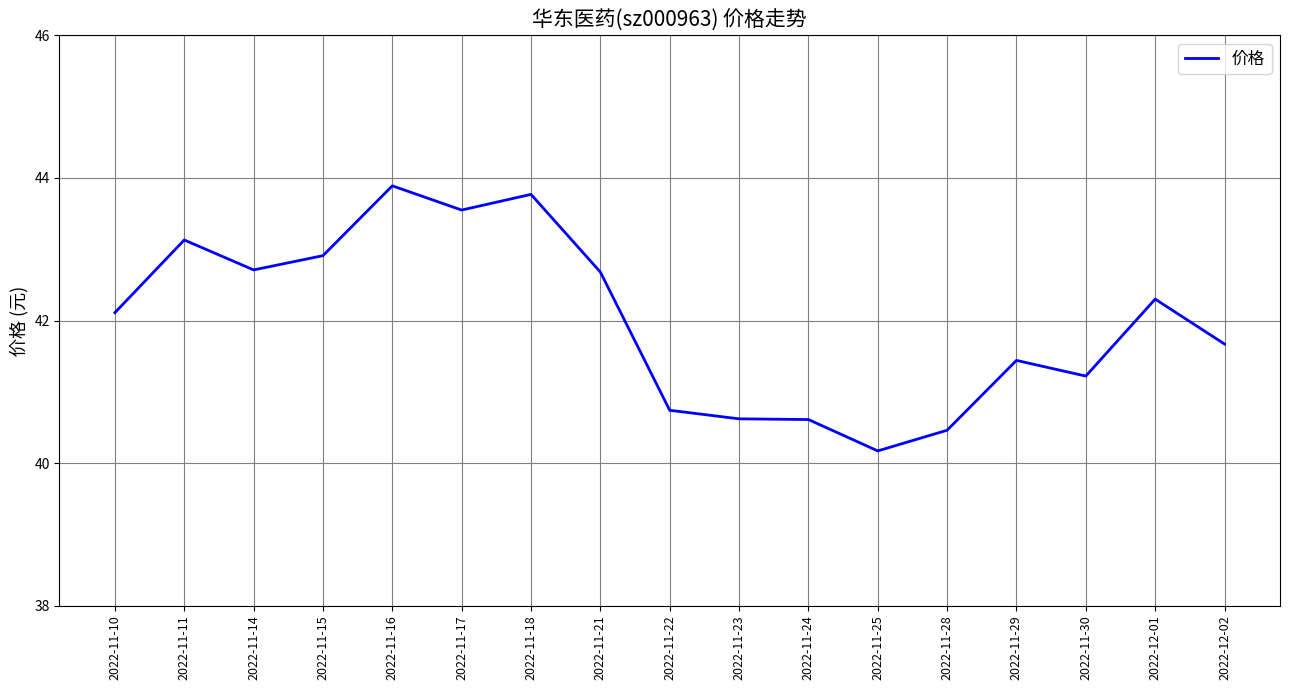

What position from the left is 2022-11-11?

2